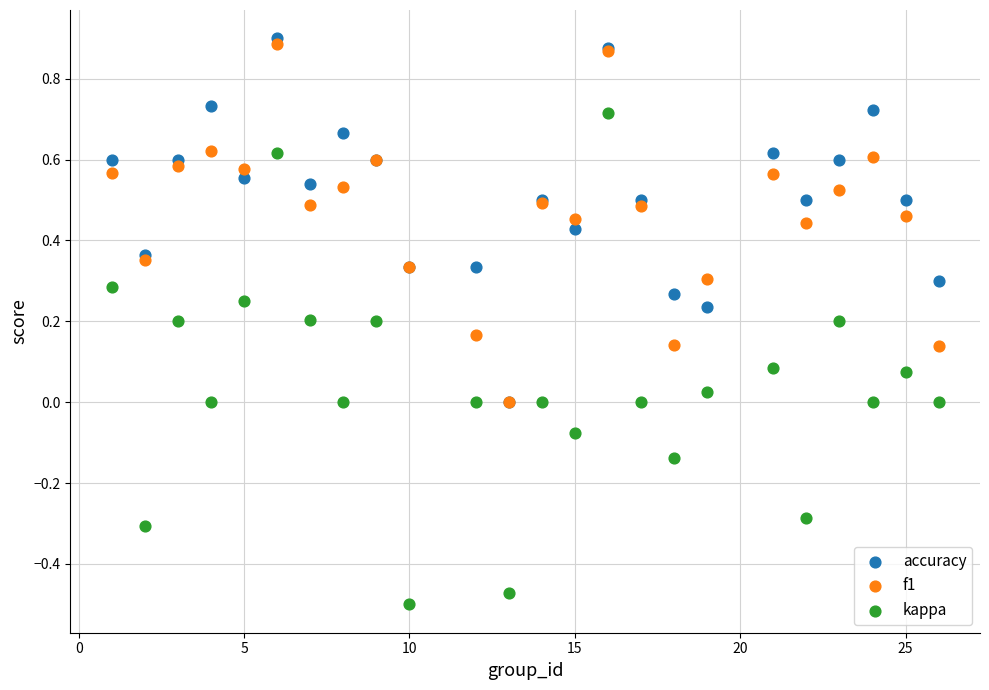

Which series has the widest spread of Y values?

kappa